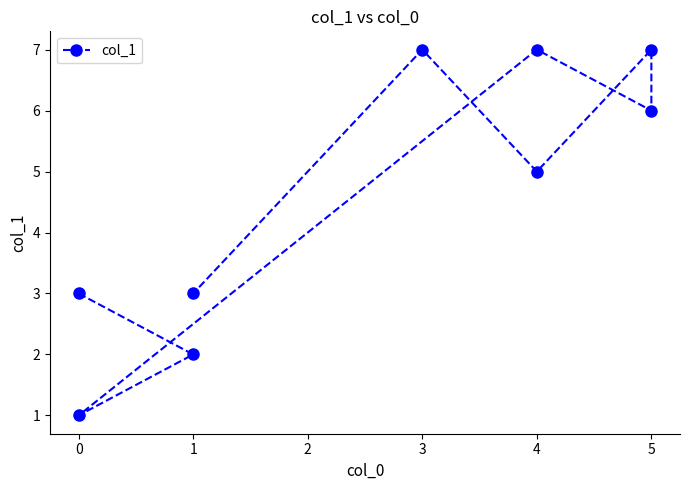

Is it true that the value at 3 is 10?

False